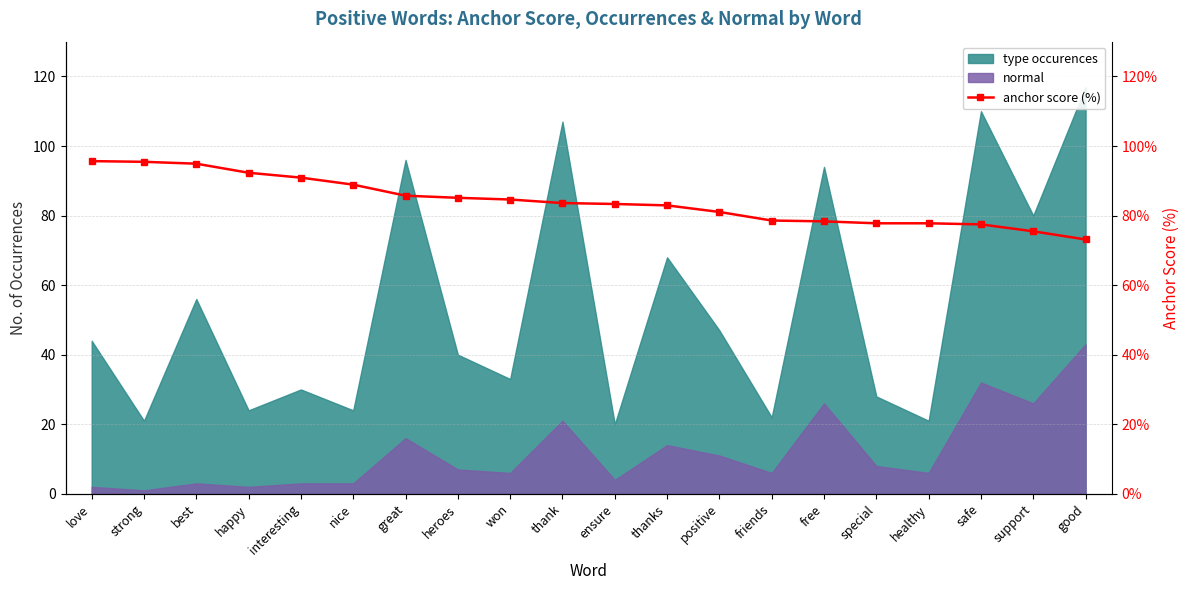

The chart shows a value of 83.6 at thank. True or false?

True